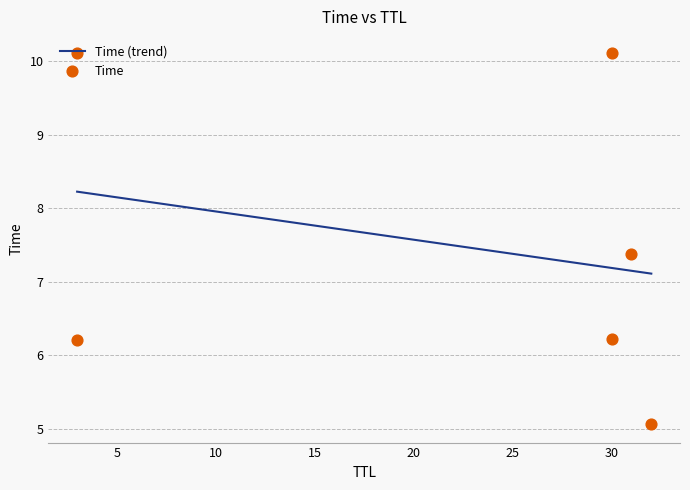

Between 32 and 31, which is larger?

31